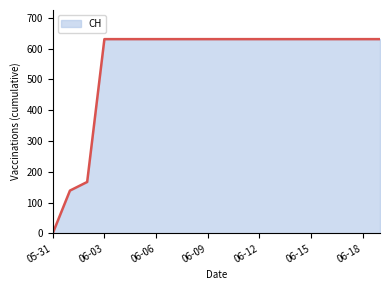

What is the greatest value displayed?

631